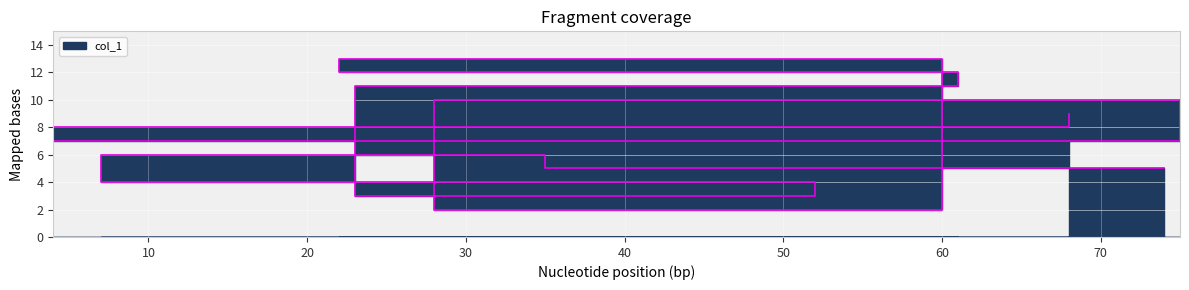

List the labels in order of value, smallest first.

60, 52, 7, 74, 35, 75, 4, 68, 28, 23, 61, 22